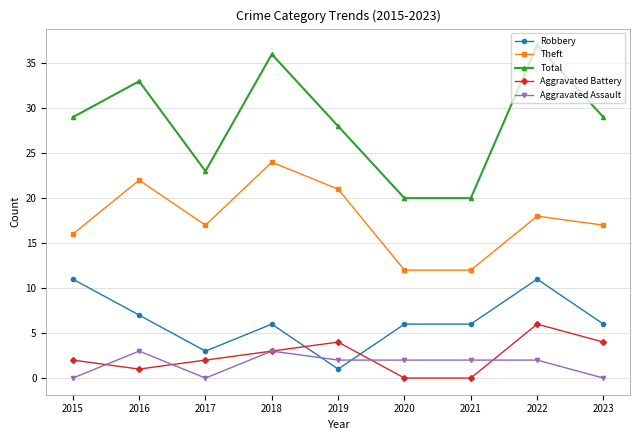

Where is the first local maximum for Theft?

2016